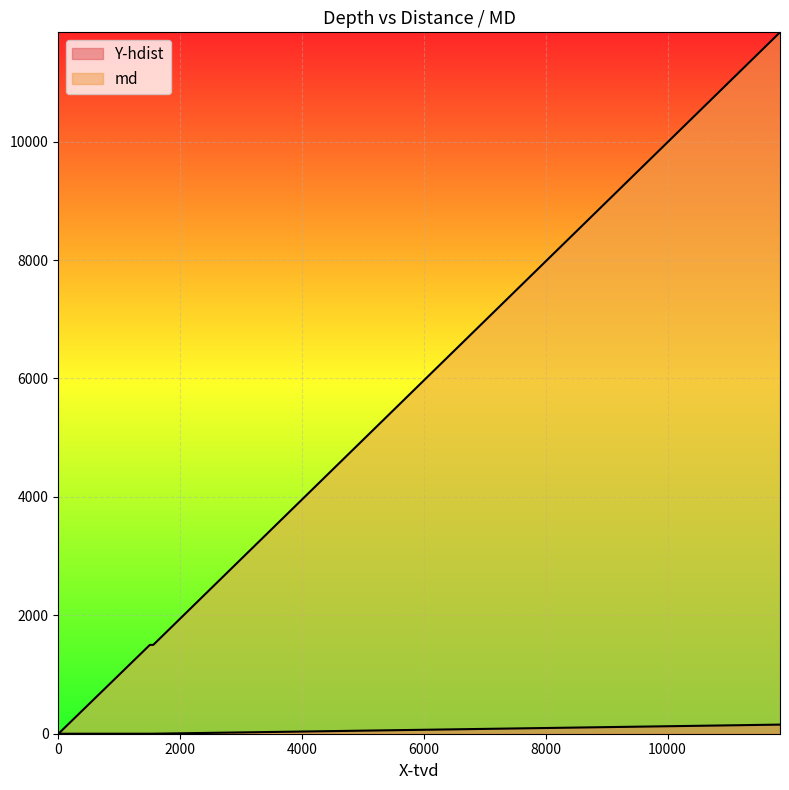

What is the maximum value shown in the chart?

11847.0